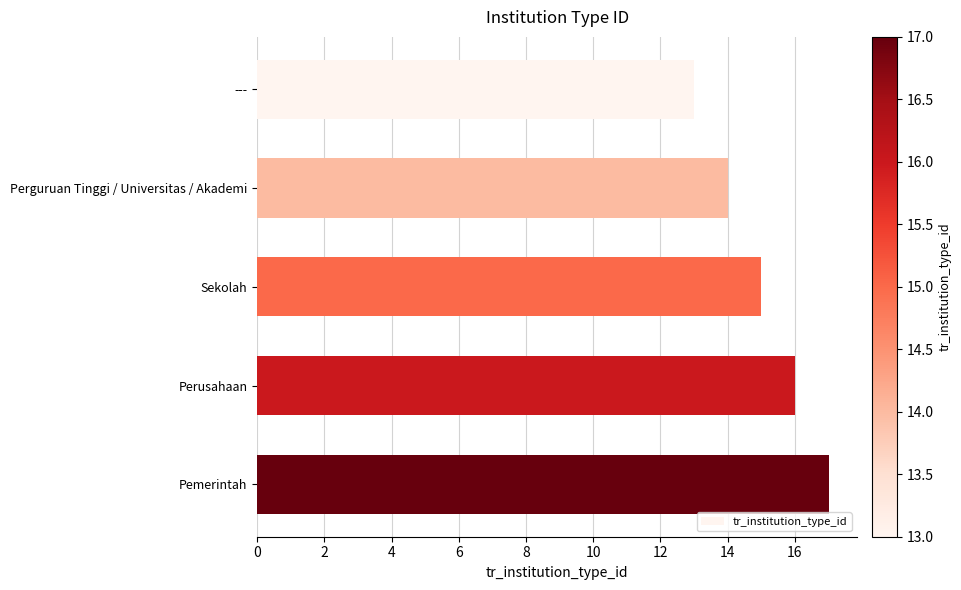

Reading top to bottom, extract all data points from this chart.

---=13	Perguruan Tinggi / Universitas / Akademi=14	Sekolah=15	Perusahaan=16	Pemerintah=17